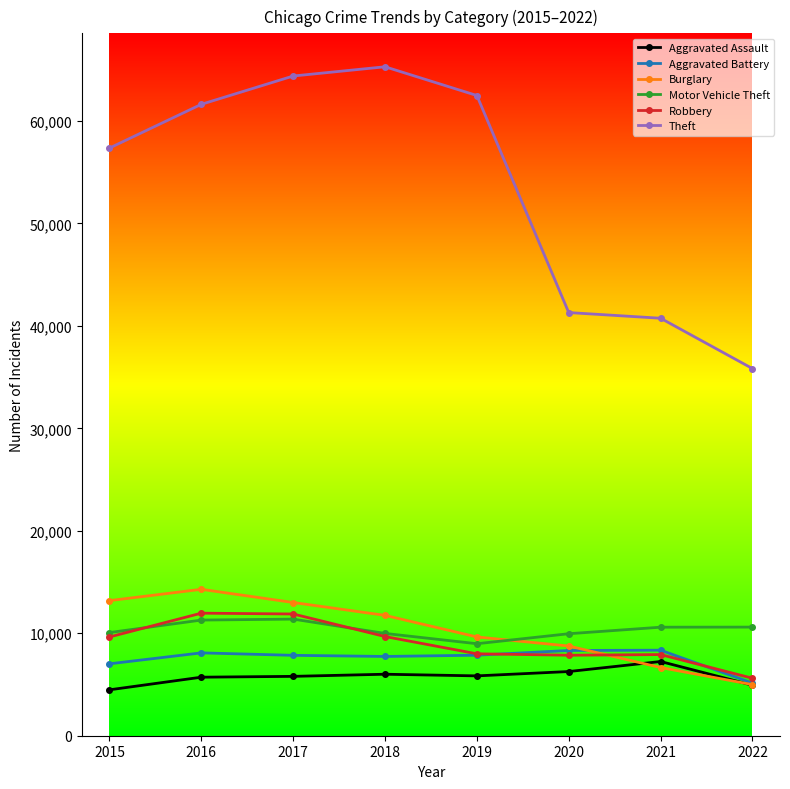

Which series ends up on top after the final intersection of Burglary and Robbery?

Robbery